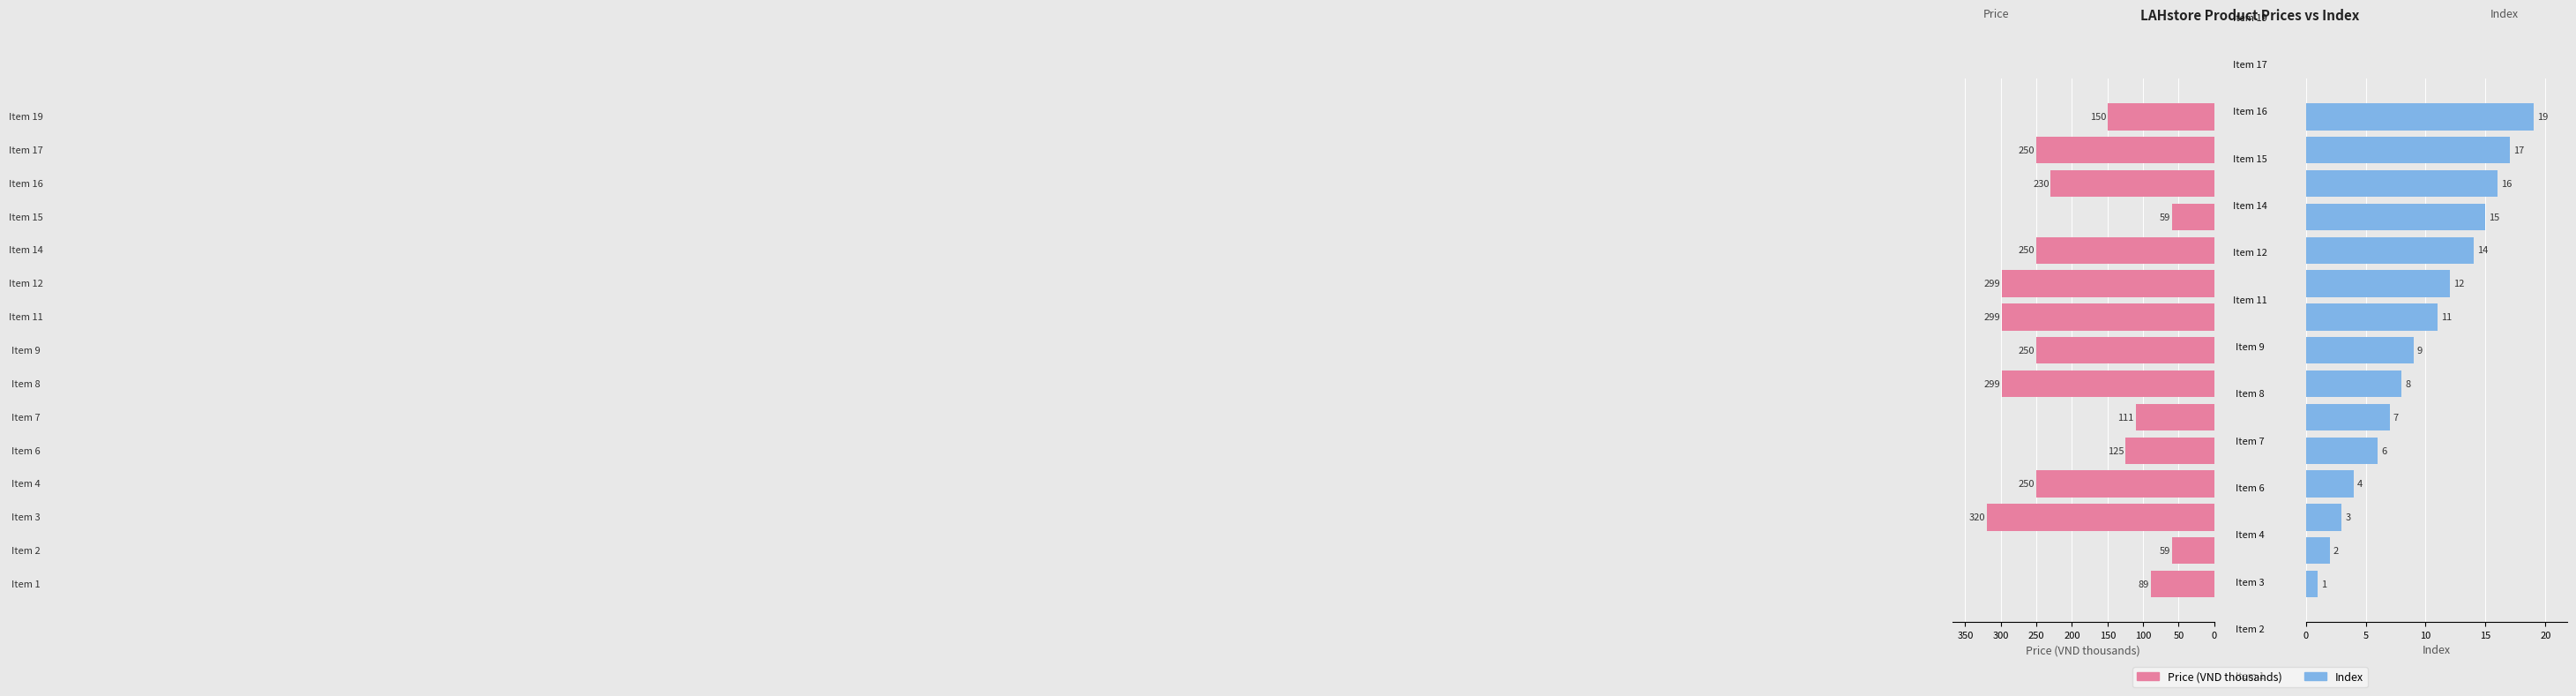

How many groups of bars are there?

15